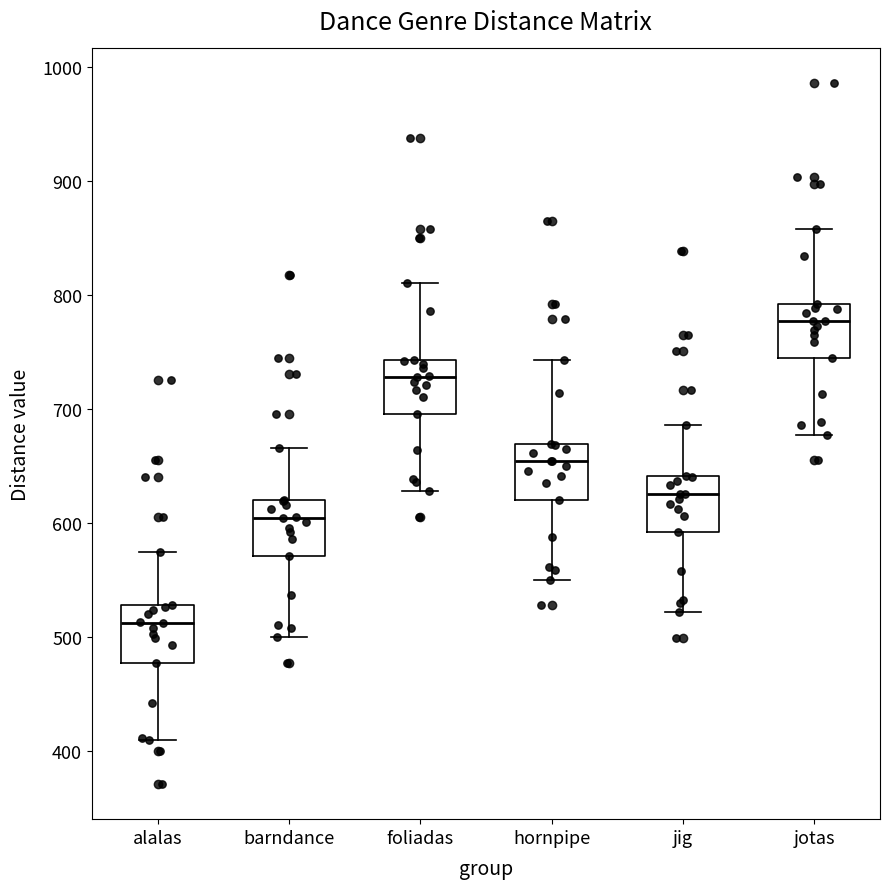

Reading left to right, transcribe this box plot: for each box, give where its median line is, the range the box spans, and where its two whiskers end, as read against the y-axis. The values are not printed on the chart, so give them approximately, as read against the axis.

alalas: median 510, box 480 to 530, whiskers 410 to 570
barndance: median 600, box 570 to 620, whiskers 500 to 670
foliadas: median 730, box 700 to 740, whiskers 630 to 810
hornpipe: median 650, box 620 to 670, whiskers 550 to 740
jig: median 630, box 590 to 640, whiskers 520 to 690
jotas: median 780, box 750 to 790, whiskers 680 to 860